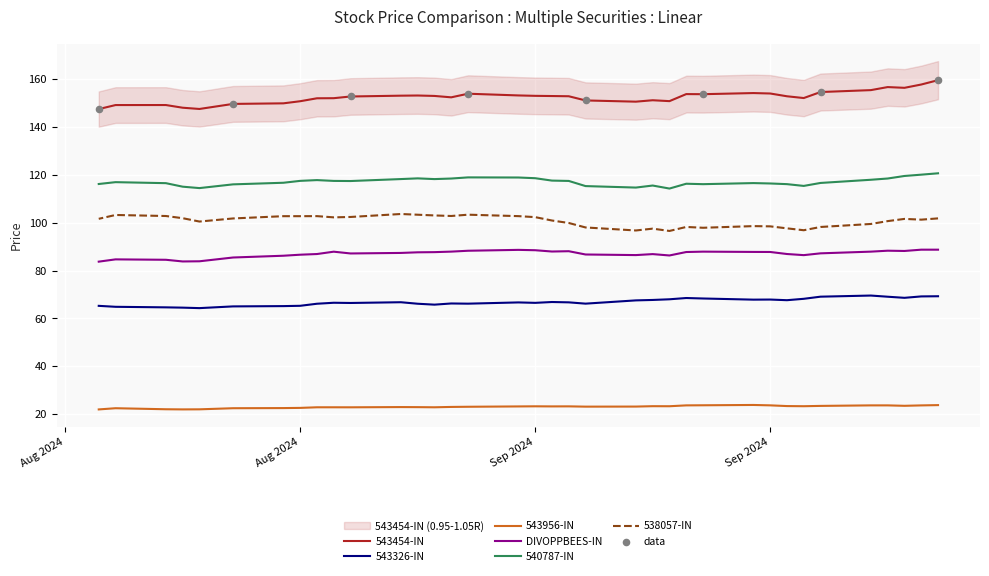

Which series has the largest total across all categories?

543454-IN